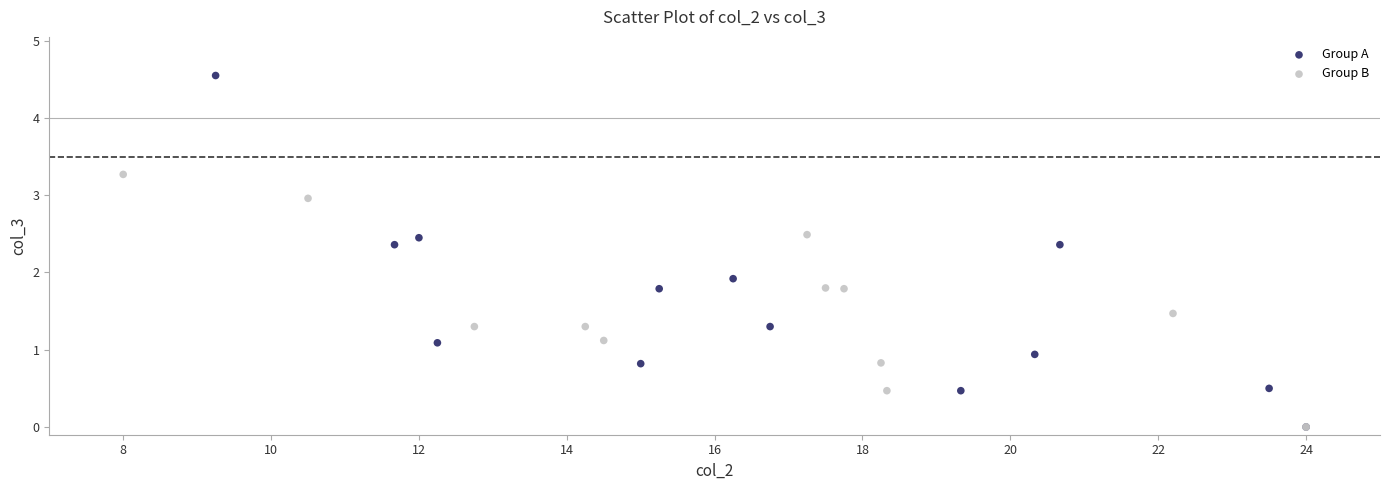

Which series has the largest Y range (max minus min)?

Group A